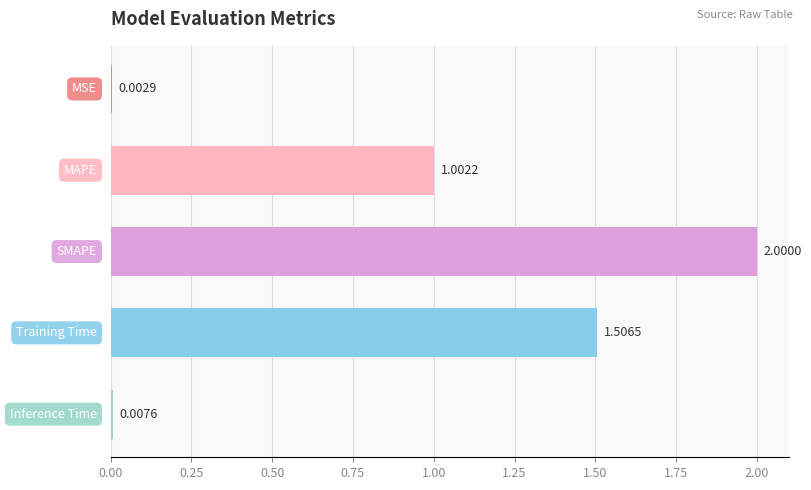

How many data points does each series have?

5